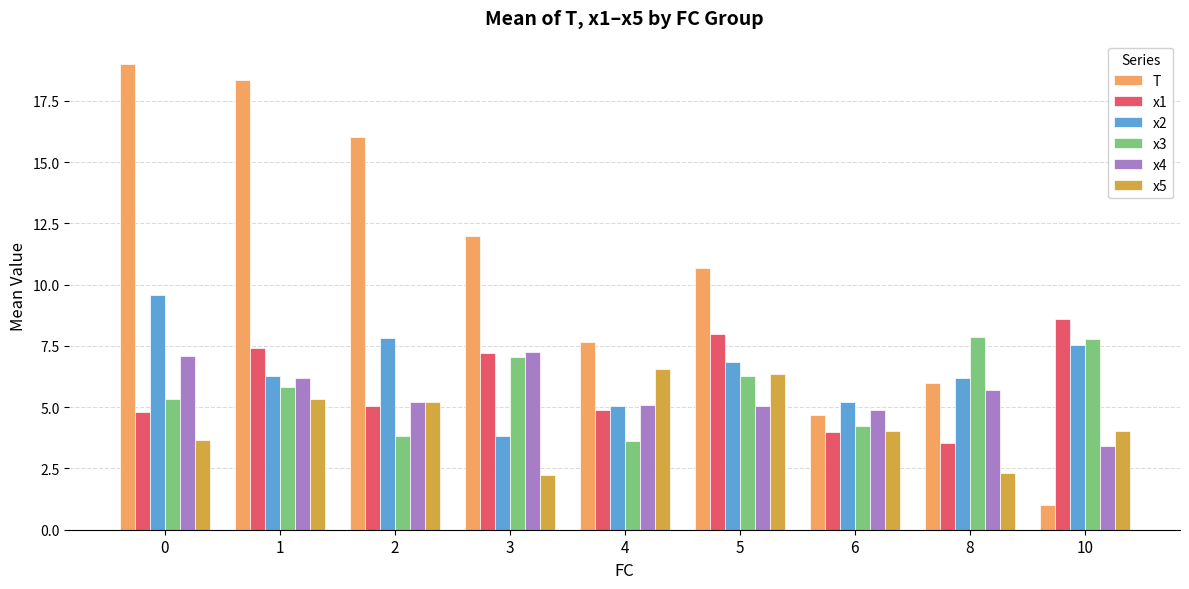

Where does the x1 series first go above 5?

1